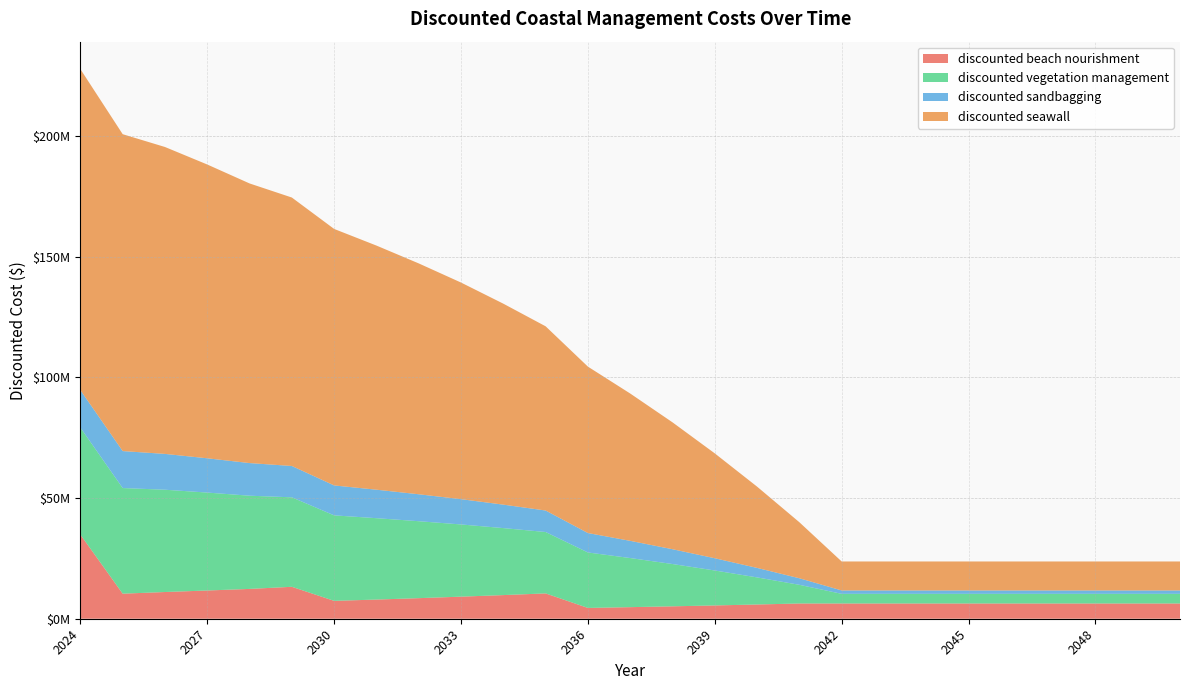

Reading left to right, list all the values displayed in this chart.

discounted beach nourishment: 34828714.1	10379377.9	11064416.8	11695088.6	12350013.5	13226864.5	7401946.3	7942288.3	8522075.4	9144186.9	9793424.2	10488757.3	4473606.6	4795706.3	5140997.1	5506007.9	5896934.5	6315616.8	6315616.8	6315616.8	6315616.8	6315616.8	6315616.8	6315616.8	6315616.8	6315616.8	6315616.8
discounted vegetation management: 44321154.1	43748452.2	42371850.0	40559045.5	38606352.0	37063403.0	35410904.6	33703900.7	31872285.4	29906962.2	27746356.6	25432347.9	22975476.9	20341711.3	17518314.5	14478114.8	11222060.9	7734827.3	4000000.0	4000000.0	4000000.0	4000000.0	4000000.0	4000000.0	4000000.0	4000000.0	4000000.0
discounted sandbagging: 15512403.9	15311958.3	14830147.5	14195665.9	13512223.2	12972191.1	12393816.6	11796365.2	11155299.9	10467436.8	9711224.8	8901321.8	8041416.9	7119598.9	6131410.1	5067340.2	3927721.3	2707189.5	1400000.0	1400000.0	1400000.0	1400000.0	1400000.0	1400000.0	1400000.0	1400000.0	1400000.0
discounted seawall: 132963462.2	131245356.5	127115550.0	121677136.4	115819056.0	111190209.0	106232713.8	101111702.0	95616856.2	89720886.7	83239069.7	76297043.6	68926430.7	61025133.8	52554943.4	43434344.4	33666182.8	23204481.8	12000000.0	12000000.0	12000000.0	12000000.0	12000000.0	12000000.0	12000000.0	12000000.0	12000000.0